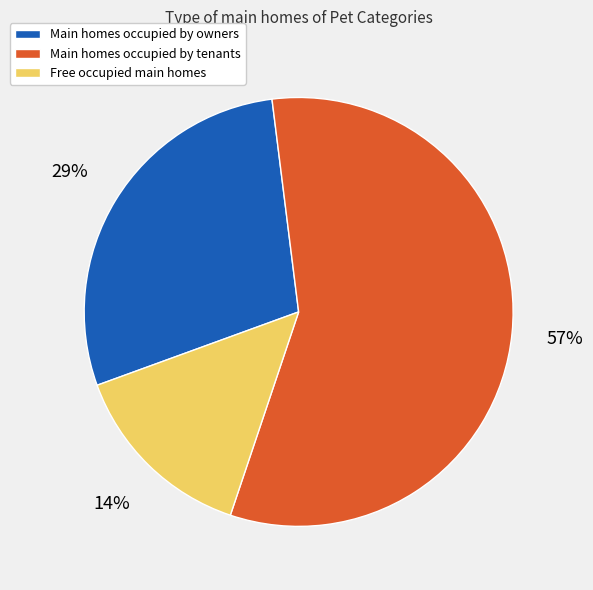

Is there a majority slice in this chart?

Yes